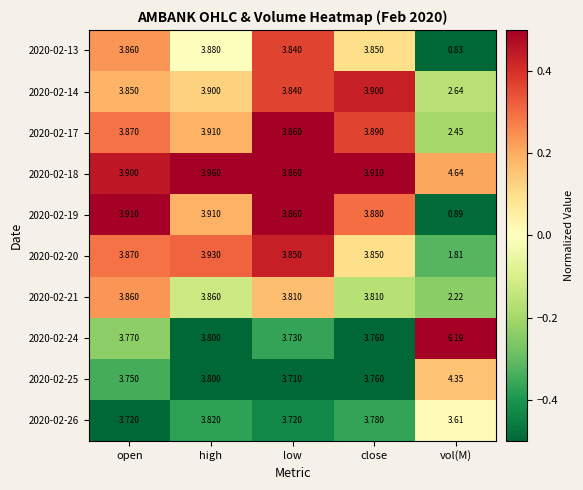

Is the value of 2020-02-20 at low greater than the value of 2020-02-25 at close?

Yes